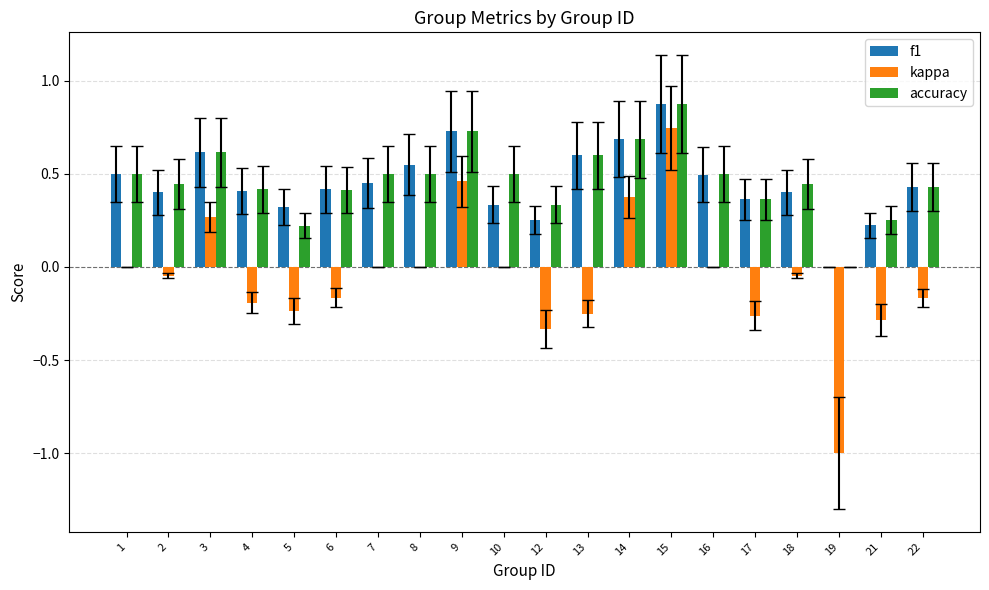

What is the sum of all accuracy values?

9.3